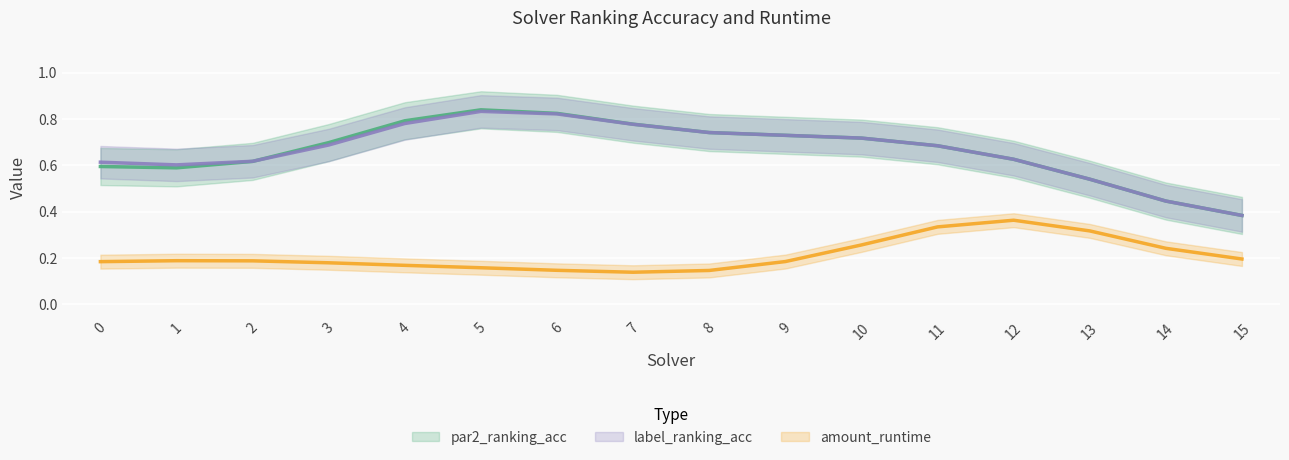

What are all the series names shown in the legend?

par2_ranking_acc, label_ranking_acc, amount_runtime